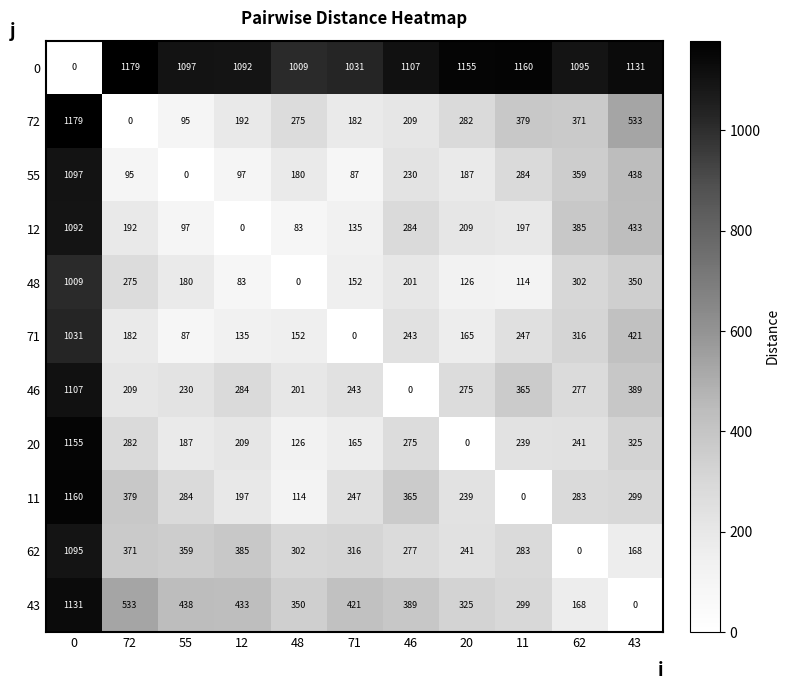

What is the approximate value of 55 at 71?

87